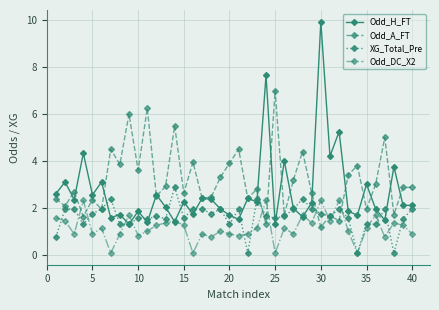

What are all the series names shown in the legend?

Odd_H_FT, Odd_A_FT, XG_Total_Pre, Odd_DC_X2